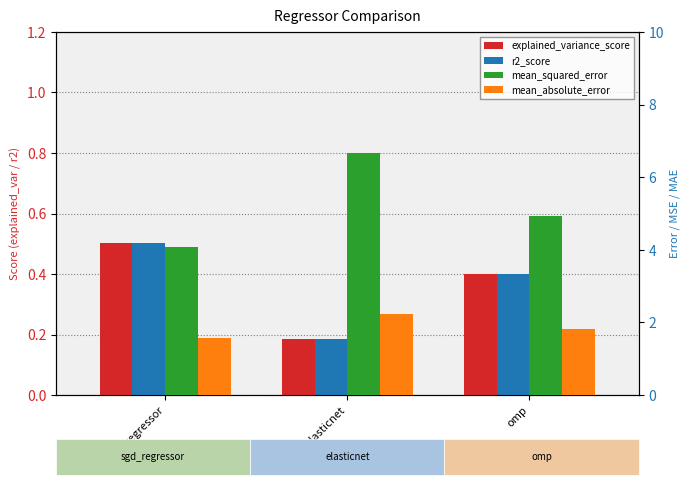

What is the sum of all r2_score values?

1.1